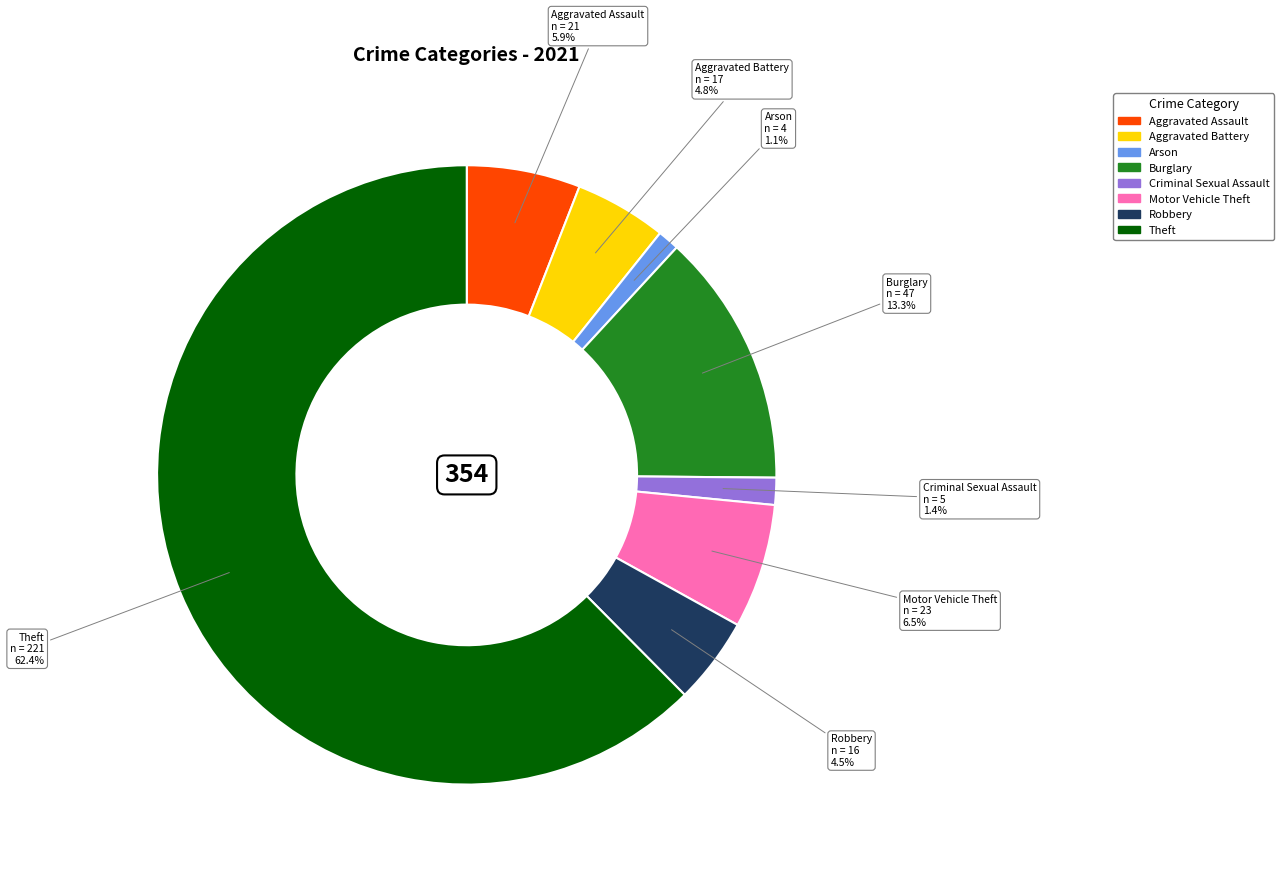

Between Theft and Robbery, which is larger?

Theft